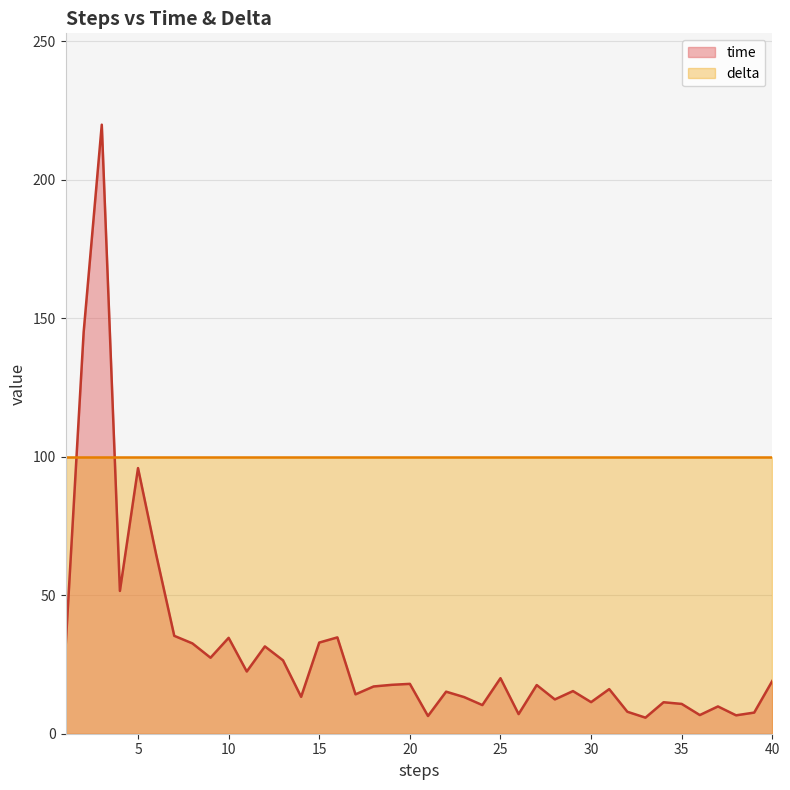

True or false: the data has more than 1 interior local peaks.

True